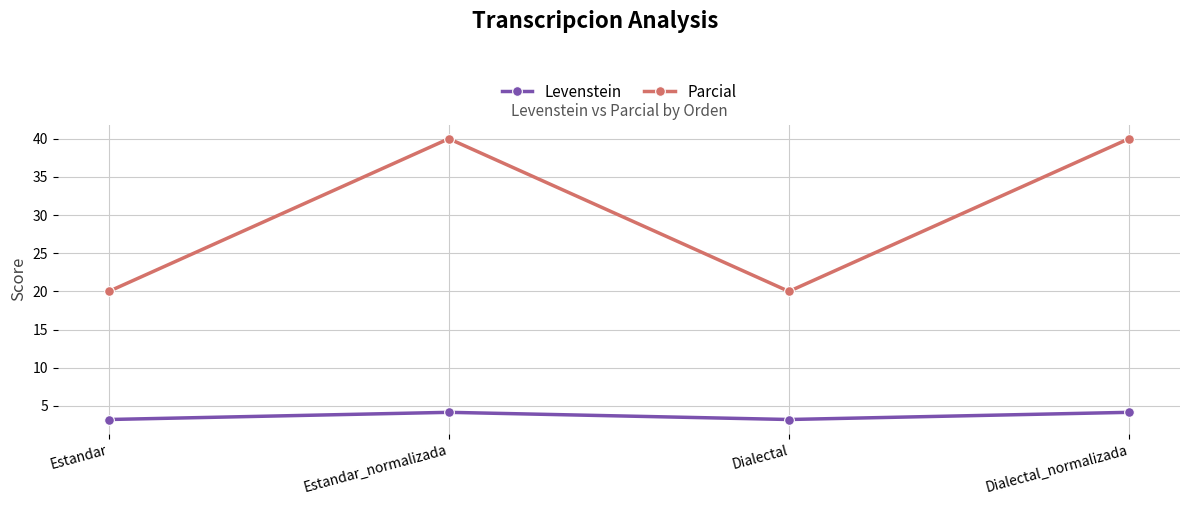

What is the difference between the second highest and minimum values in the Levenstein series?

0.9